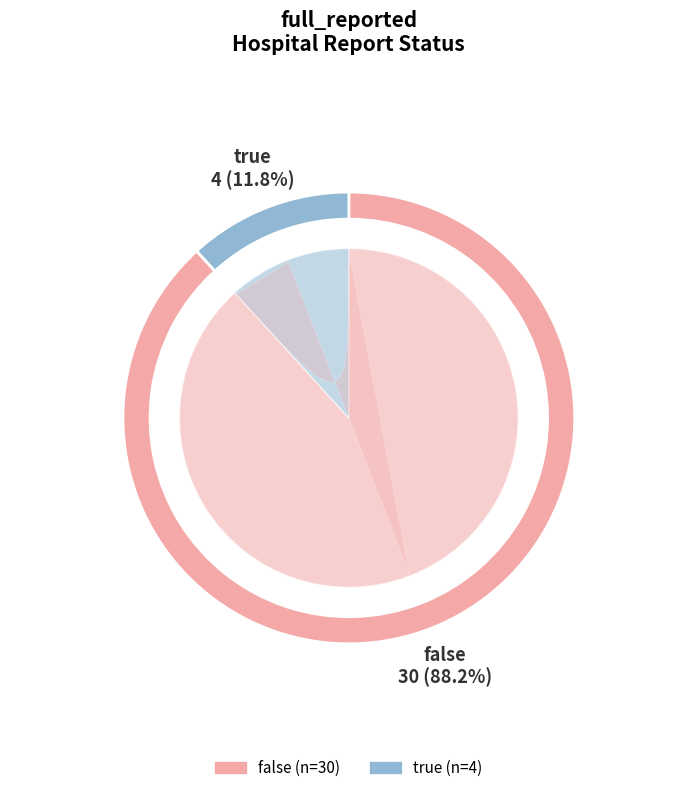

To the nearest percent, what is the difference between the largest and smallest slice percentages?

76%